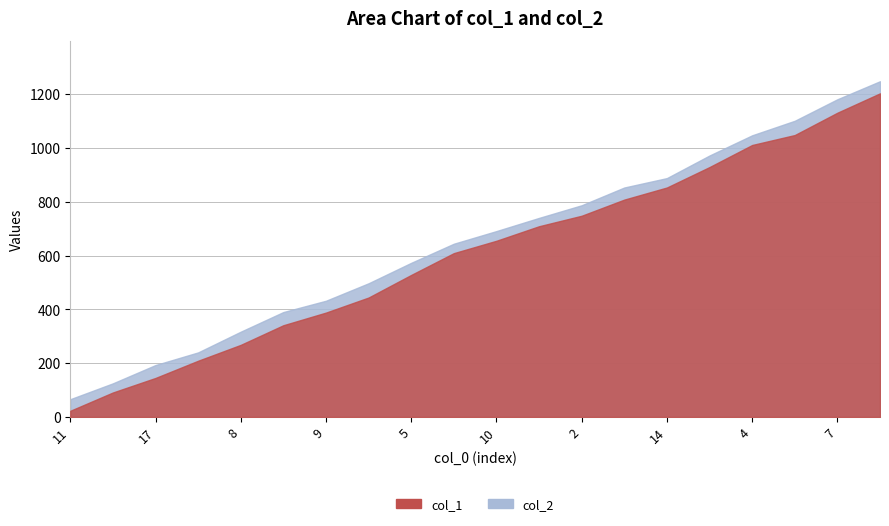

True or false: col_2 has more than 2 points higher than both neighbors.

False